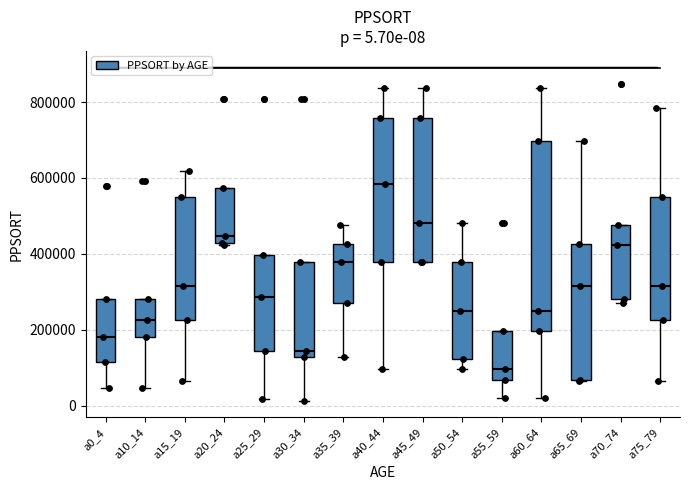

Which box has the highest median line?

a40_44